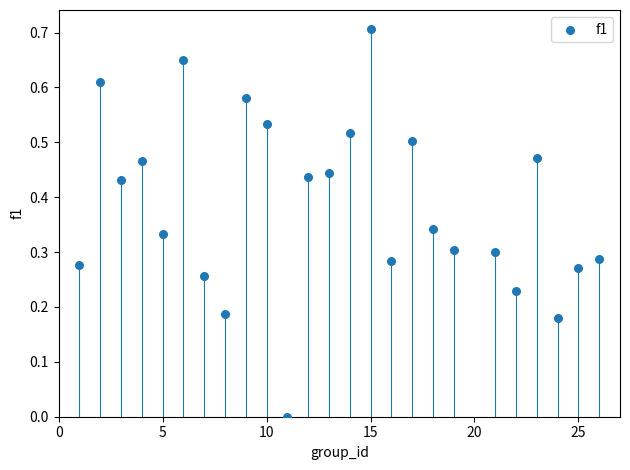

What is the range of Y values (max minus min)?

0.7